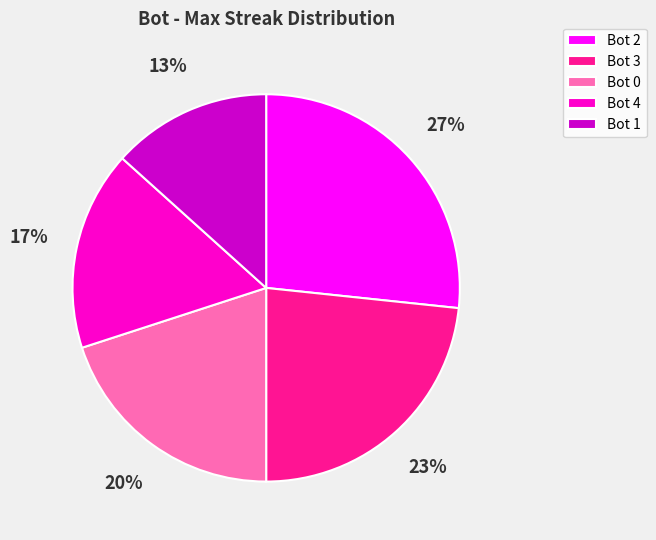

What percentage is the Bot 1 slice, to the nearest percent?

13%